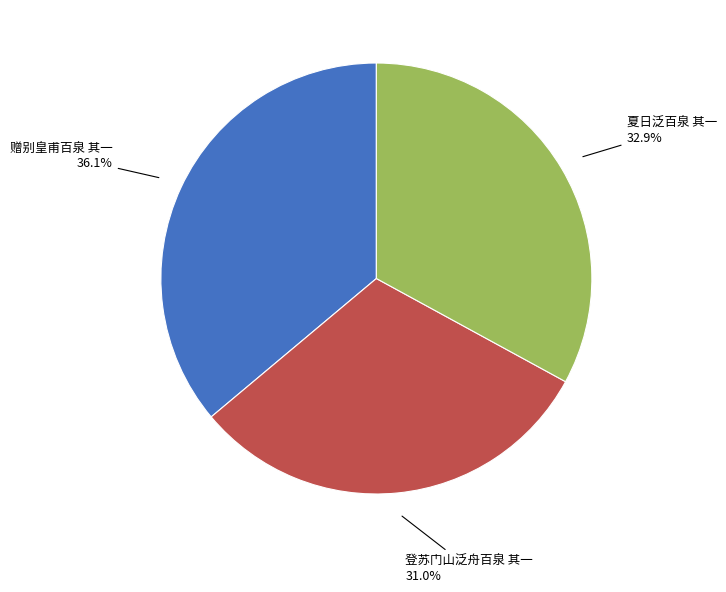

Does any single category account for the majority?

No